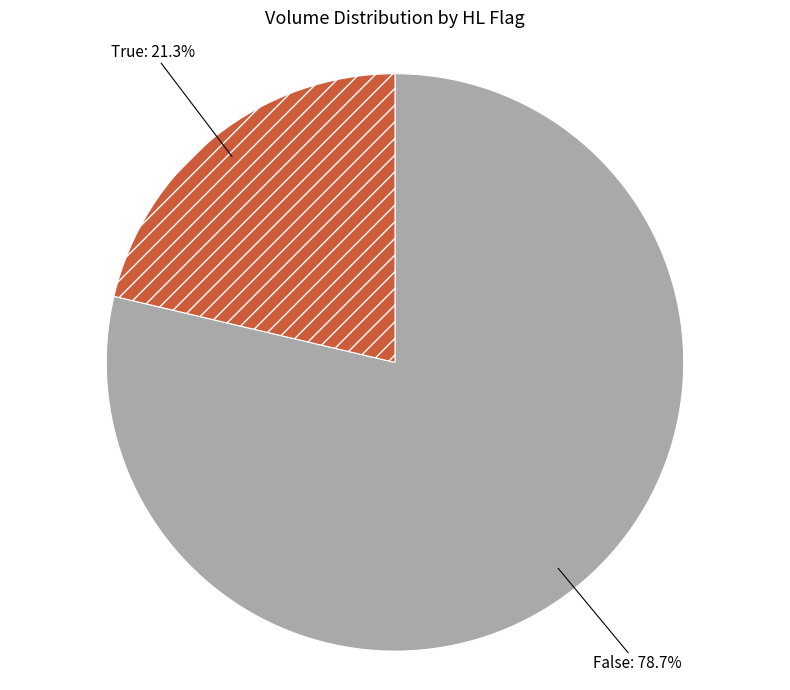

To the nearest percent, what is the difference between the False and True slice percentages?

57%